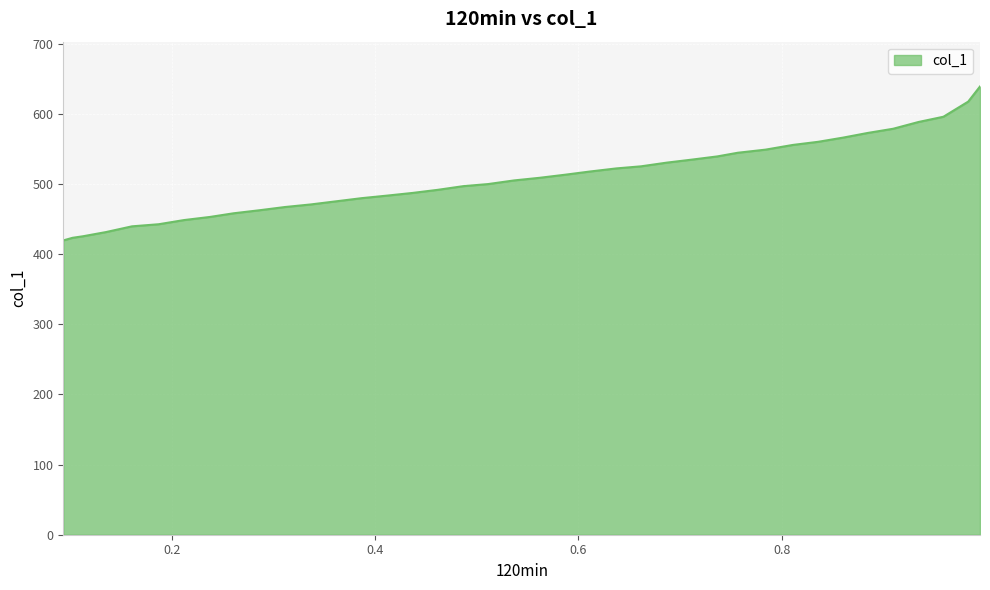

What is the ratio of the value at 0.9096 to the value at 0.1611?

1.3